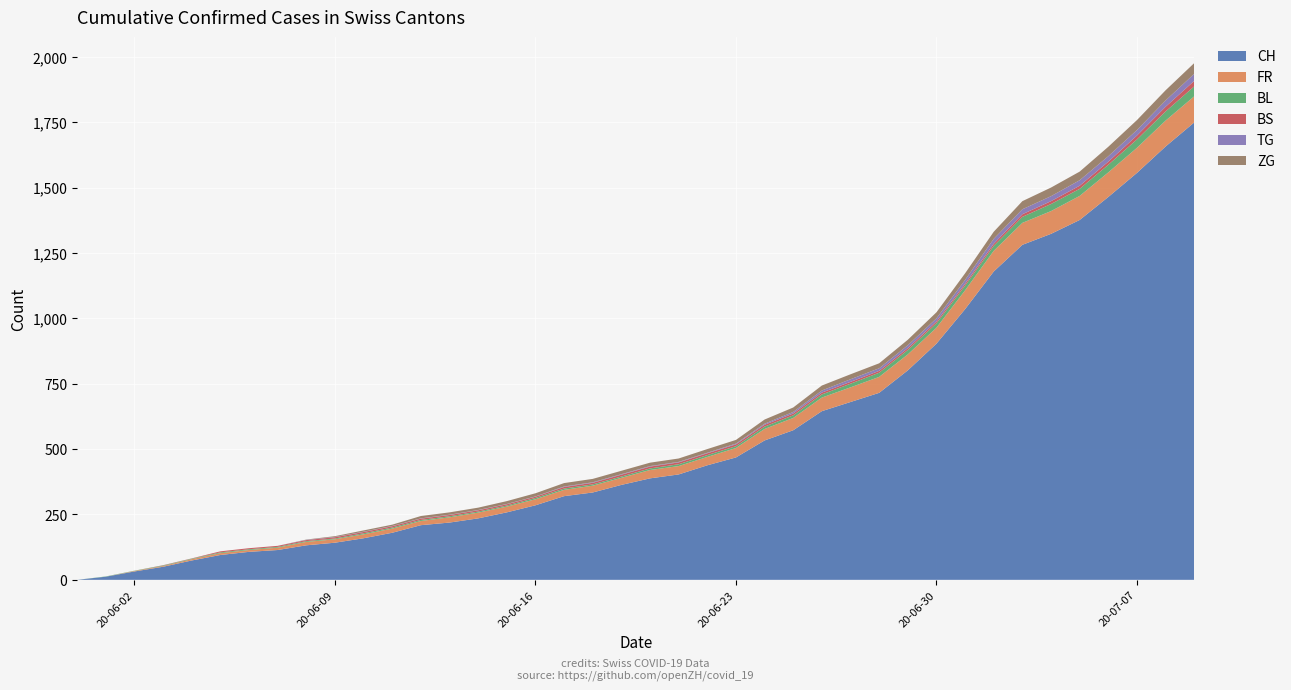

Reading left to right, what are all the values shown in this chart?

CH: 0	12	32	50	74	95	107	114	132	142	159	180	209	219	235	258	285	320	334	363	388	403	438	468	533	572	645	680	715	801	903	1035	1179	1281	1323	1376	1464	1556	1657	1749
FR: 0	0	2	3	5	7	7	9	13	13	15	16	16	20	22	22	23	24	26	27	32	32	32	36	44	47	52	56	61	61	61	72	79	84	87	92	94	96	99	100
BL: 0	1	1	2	2	3	3	3	3	3	4	4	4	4	4	4	5	5	5	5	6	7	7	7	9	10	12	14	16	17	17	18	19	23	27	27	29	32	35	38
BS: 0	0	0	1	1	4	4	4	4	5	5	5	5	5	5	5	5	6	6	7	7	7	7	7	7	7	7	7	7	7	7	7	8	10	11	12	12	15	18	21
TG: 0	0	0	0	0	0	0	0	1	1	1	1	1	1	1	1	1	2	2	2	2	2	2	3	4	6	8	10	10	11	12	15	19	19	19	21	21	21	24	27
ZG: 0	0	0	0	0	0	0	0	1	3	5	5	9	9	9	11	12	13	13	13	13	13	14	14	16	17	19	19	19	21	23	25	27	31	33	33	36	38	39	41